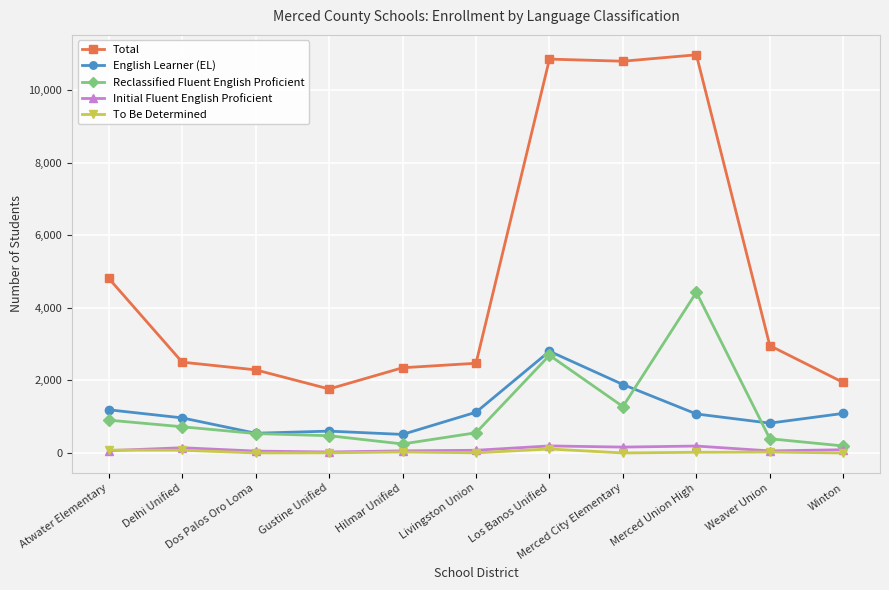

What is the value of the Initial Fluent English Proficient point at the 11th from the left?

90